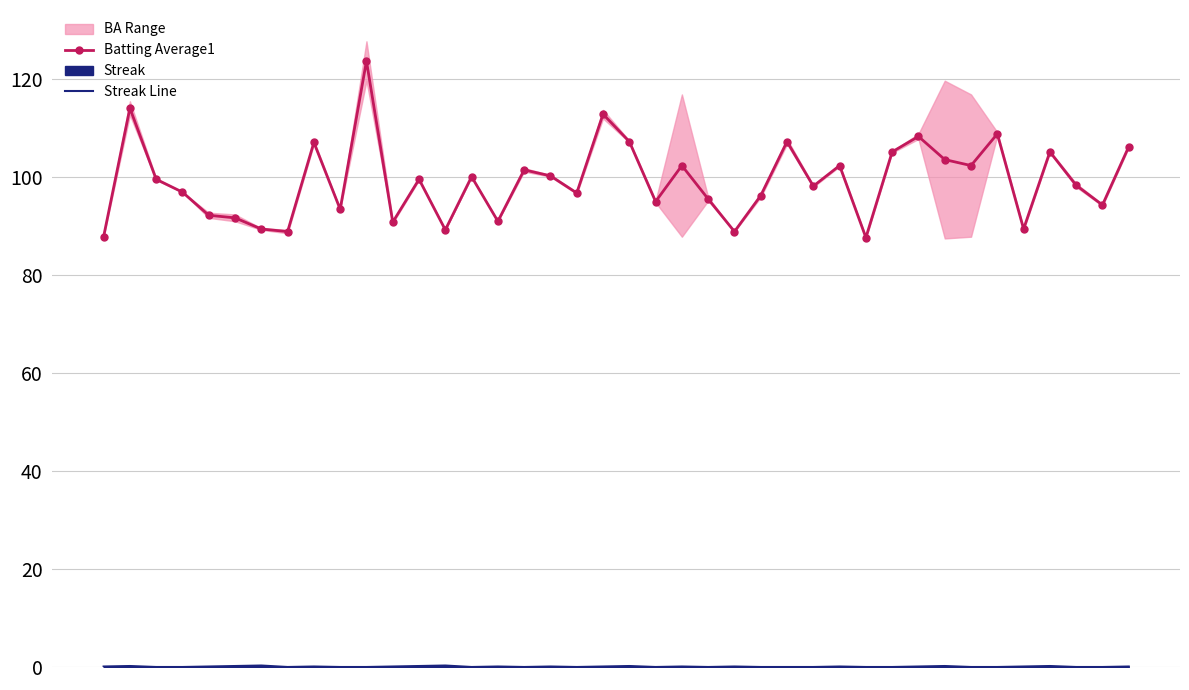

At how many categories does at least one series exceed 35?

40